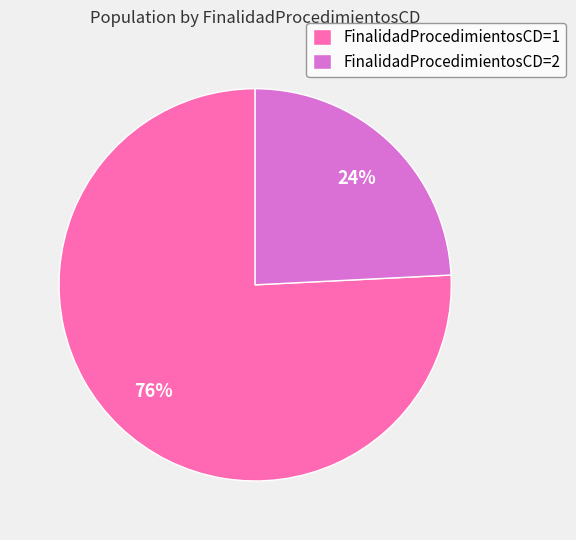

Which has a higher value, FinalidadProcedimientosCD=1 or FinalidadProcedimientosCD=2?

FinalidadProcedimientosCD=1